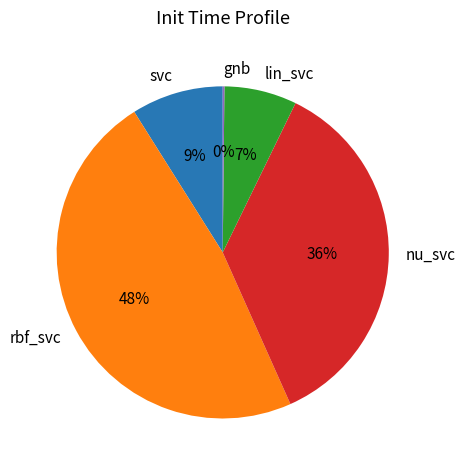

Which category has the biggest portion of the pie?

rbf_svc